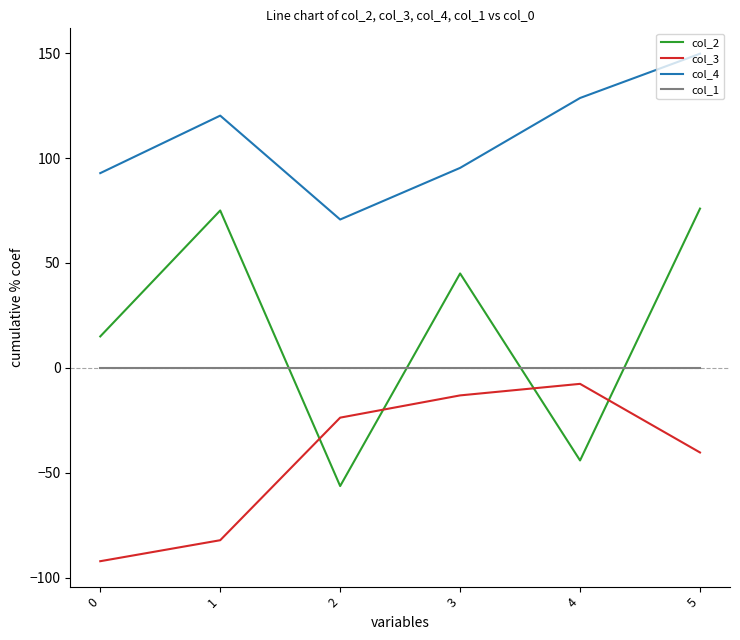

How many distinct data groups are displayed?

4